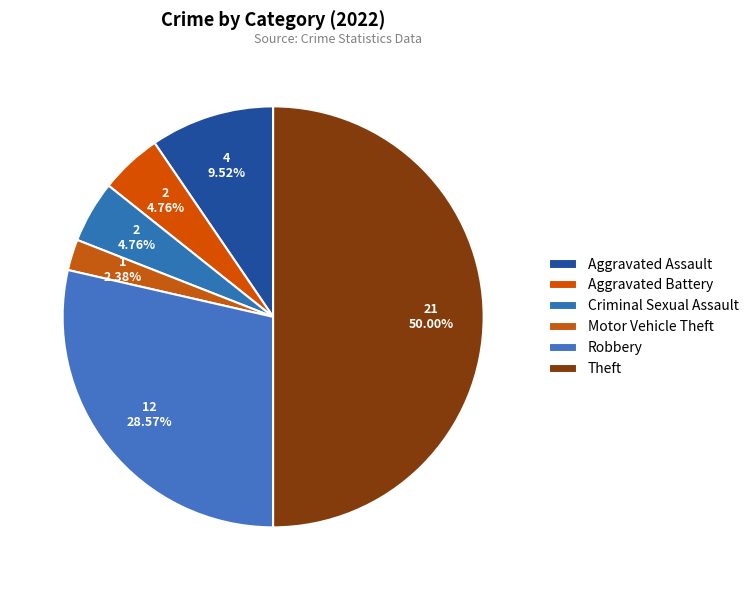

To the nearest percent, what is the average slice percentage?

17%